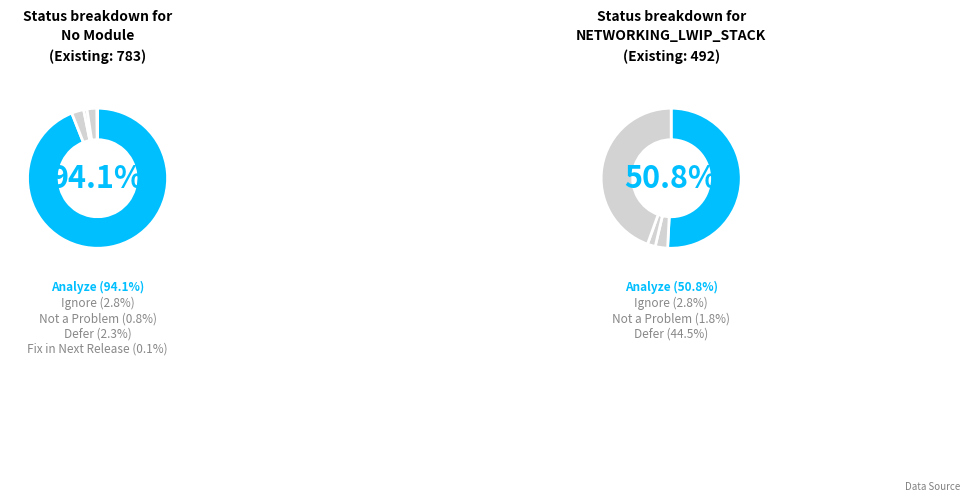

What portion of the pie excludes Analyze?

6.0%